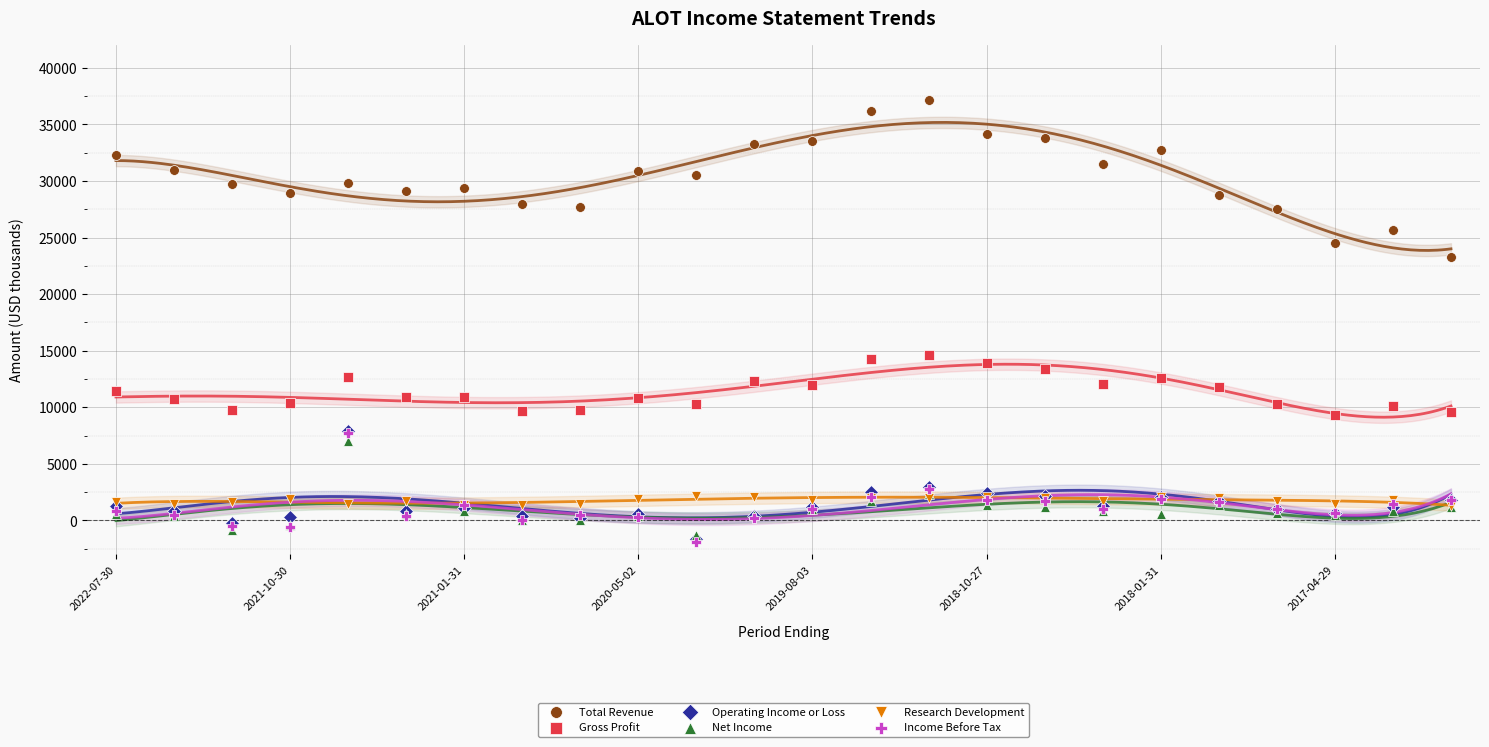

What are all the series names shown in the legend?

Total Revenue, Gross Profit, Operating Income or Loss, Net Income, Research Development, Income Before Tax